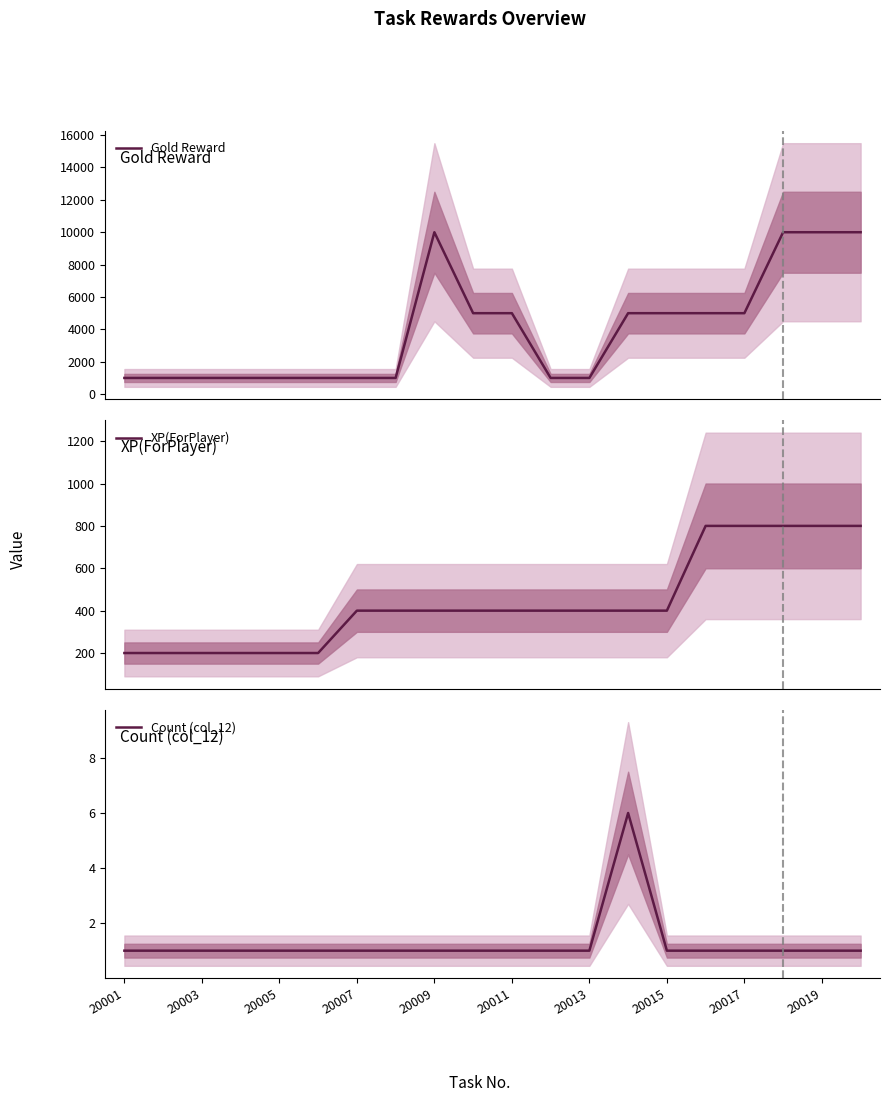

What is the lowest value of the XP(ForPlayer) series?

200